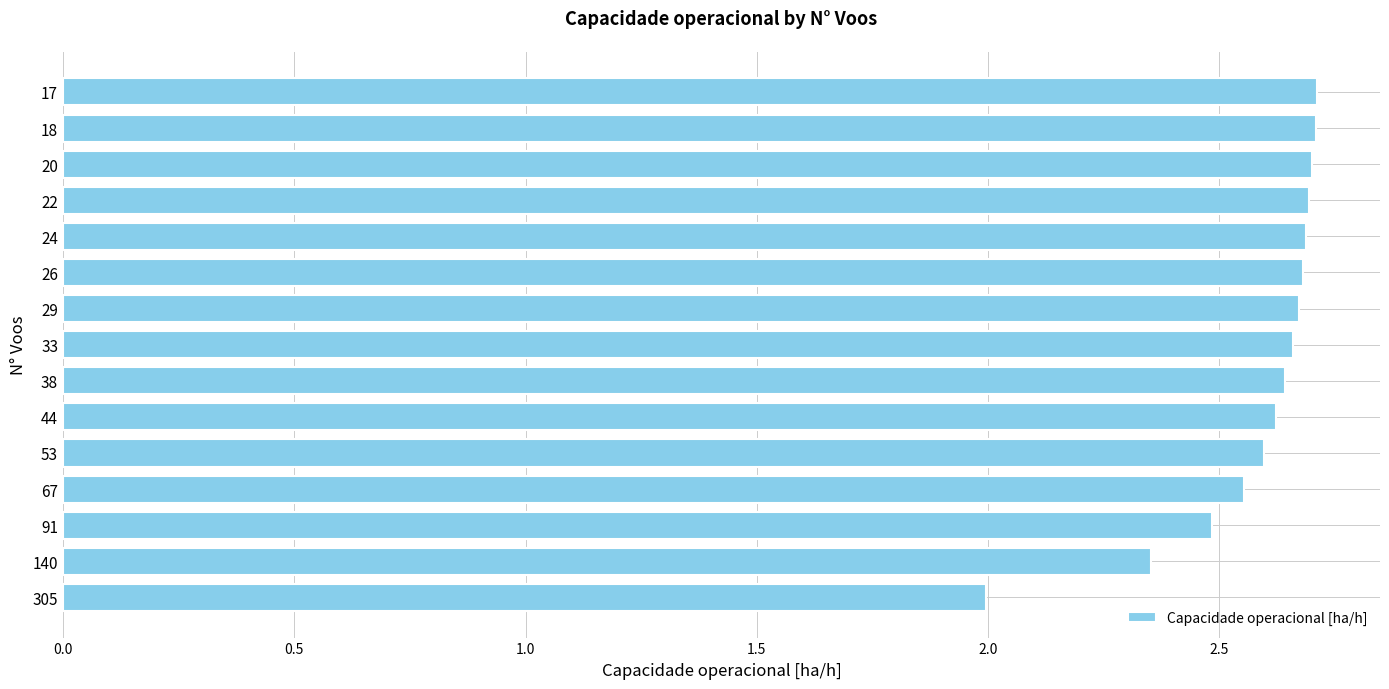

What is the ratio of the value at 26 to the value at 140?

1.1